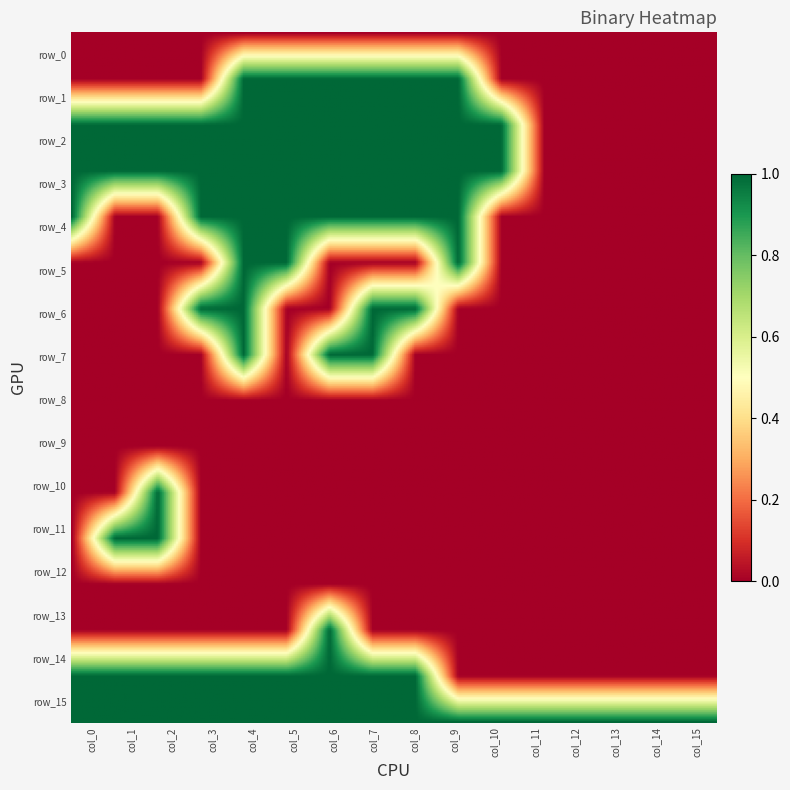

Rank the series by their maximum value, from lowest to highest.

row_0, row_8, row_9, row_12, row_1, row_2, row_3, row_4, row_5, row_6, row_7, row_10, row_11, row_13, row_14, row_15